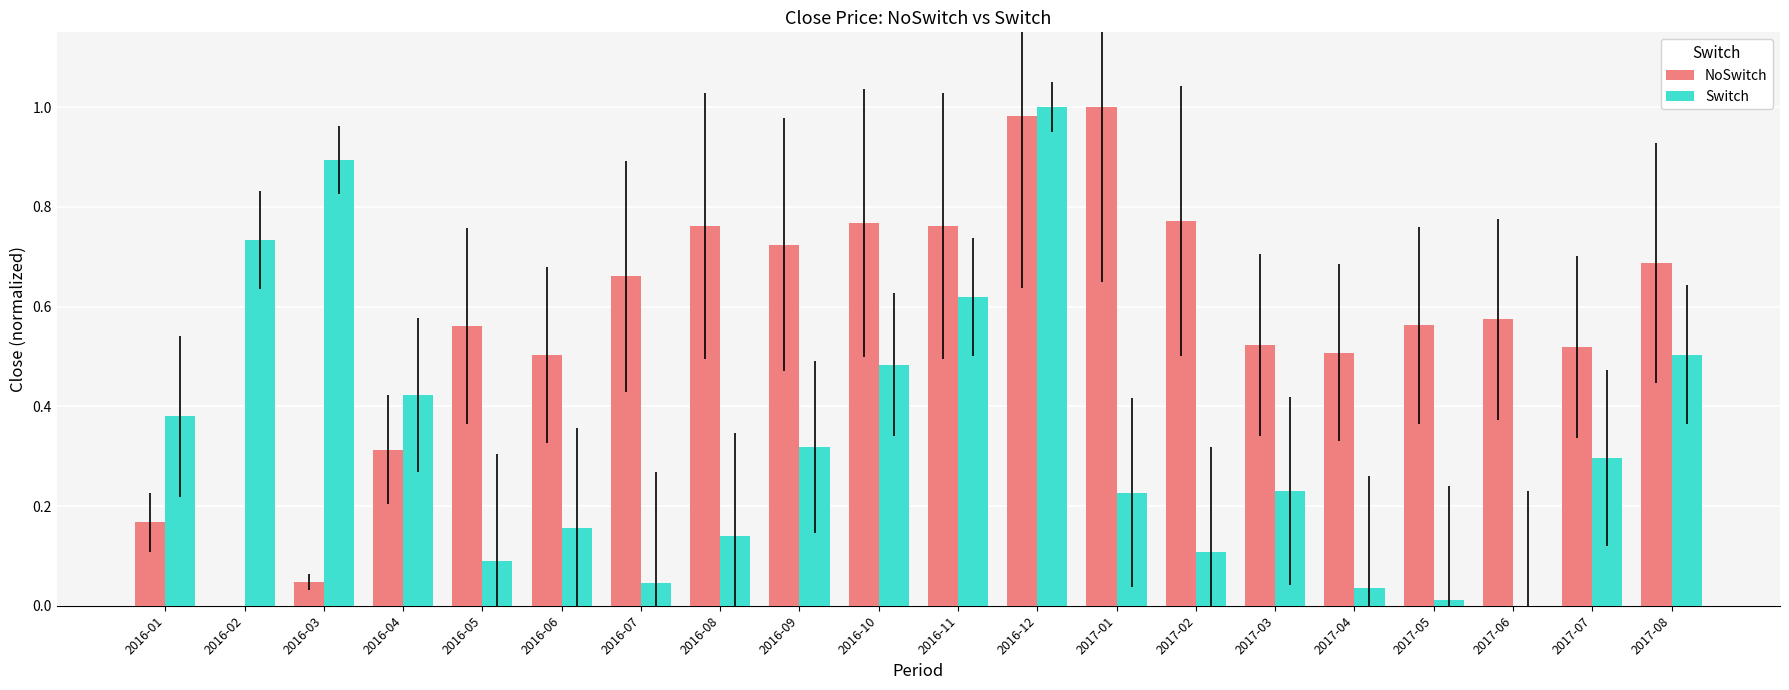

How many groups of bars are there?

20